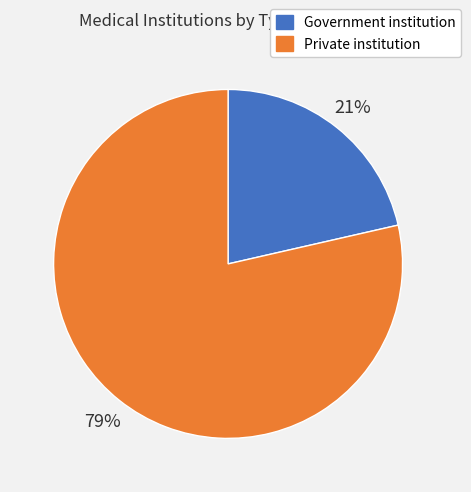

Is it true that Private institution is 79% of the pie?

True